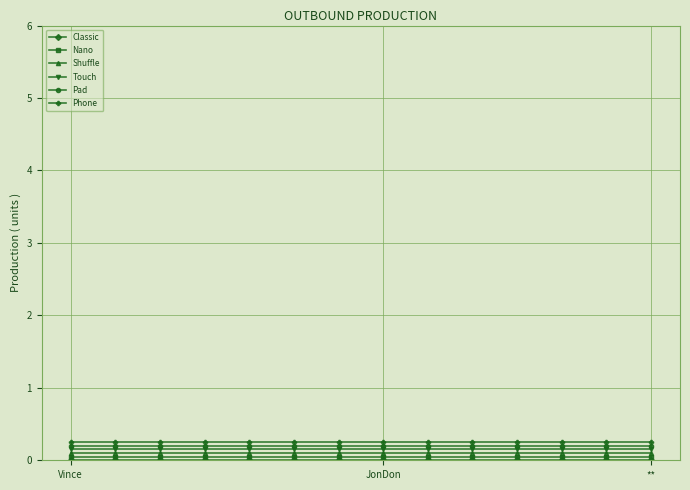

How many data points does each series have?

14